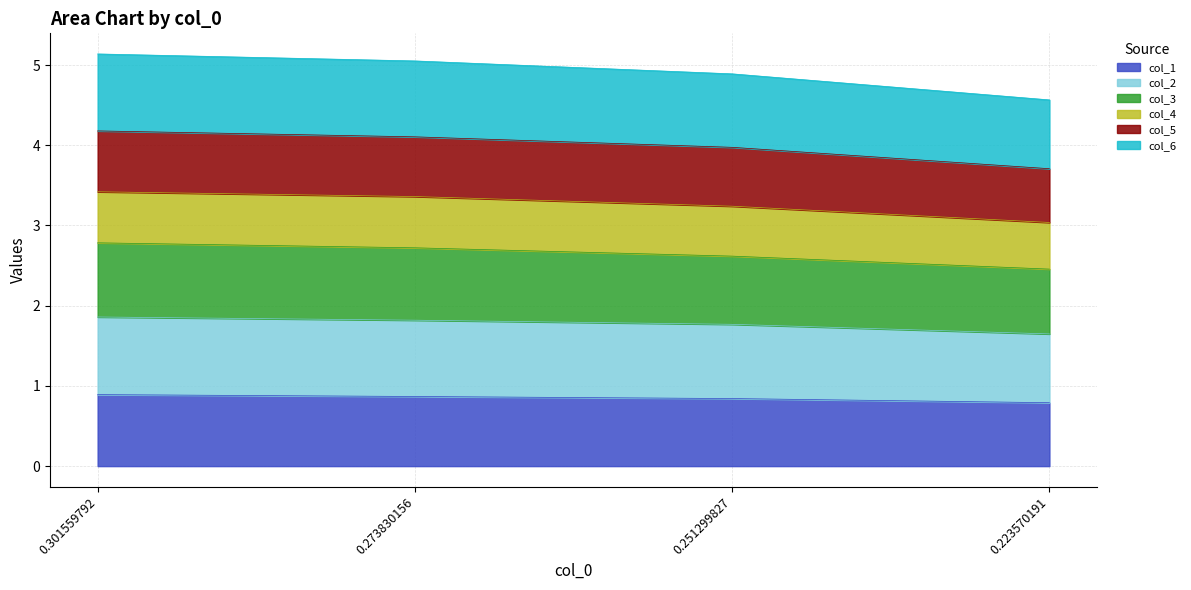

Which category has the lowest value in the col_3 series?

0.223570191